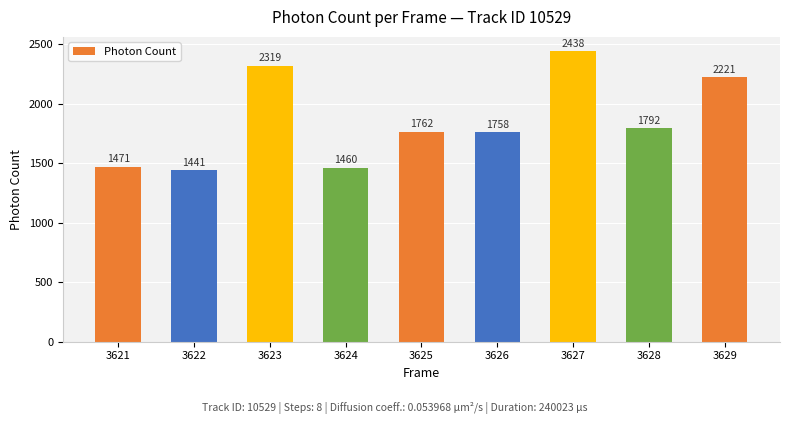

List the labels in order of value, smallest first.

3622, 3624, 3621, 3626, 3625, 3628, 3629, 3623, 3627